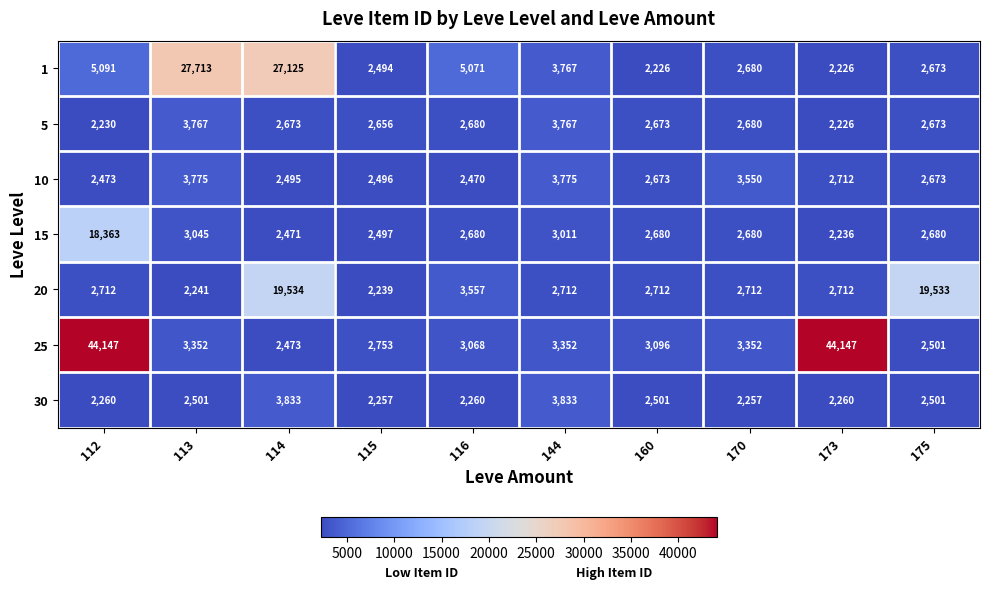

Which series changed the most between 112 and 115?

25